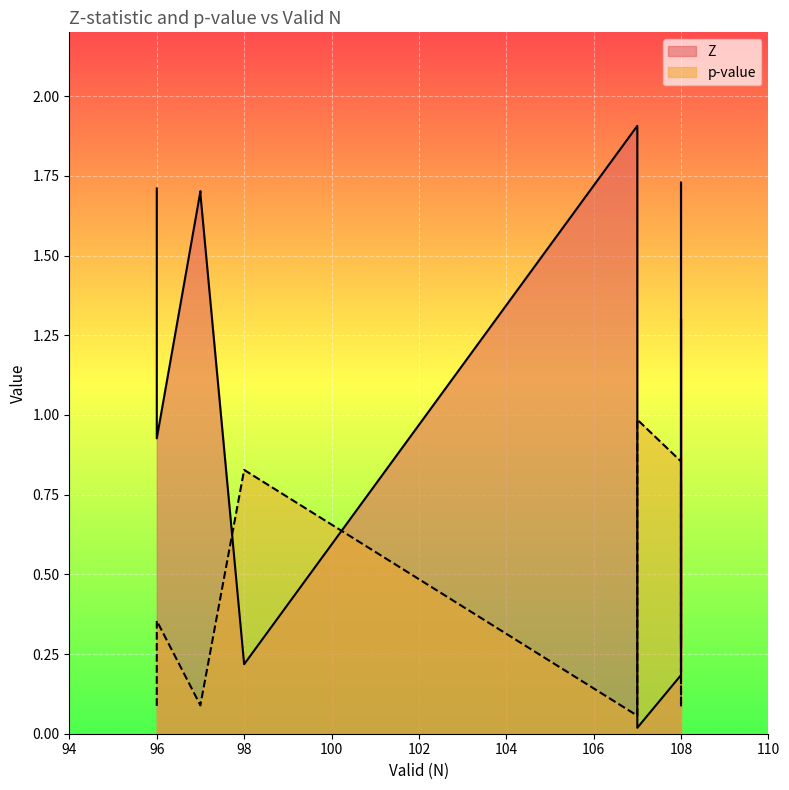

Rank the series by their maximum value, from lowest to highest.

p-value, Z